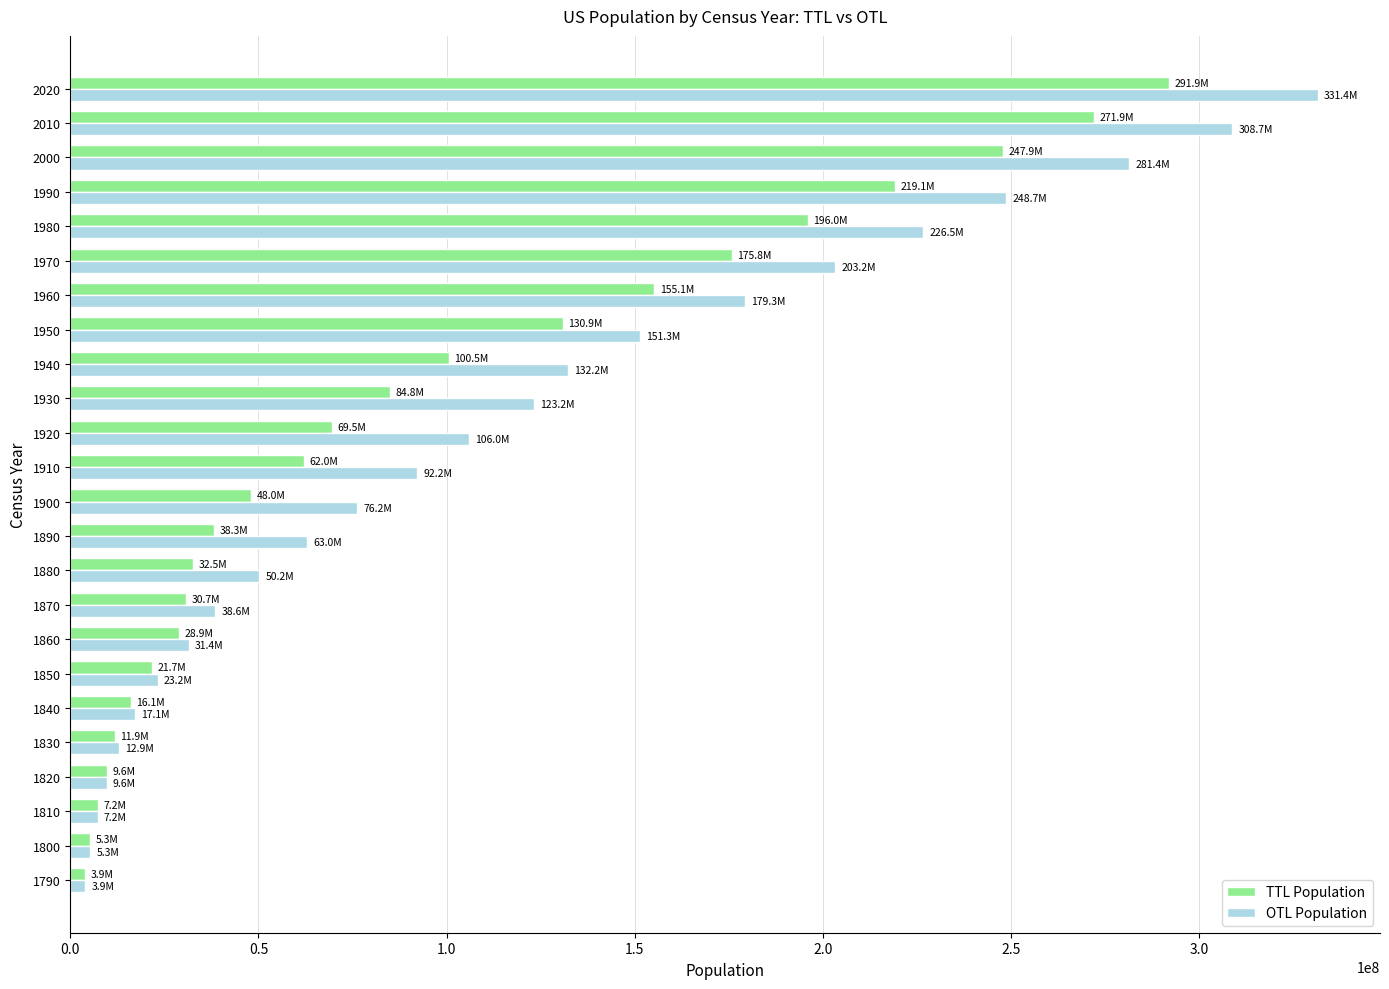

What is the smallest value displayed?

3929214